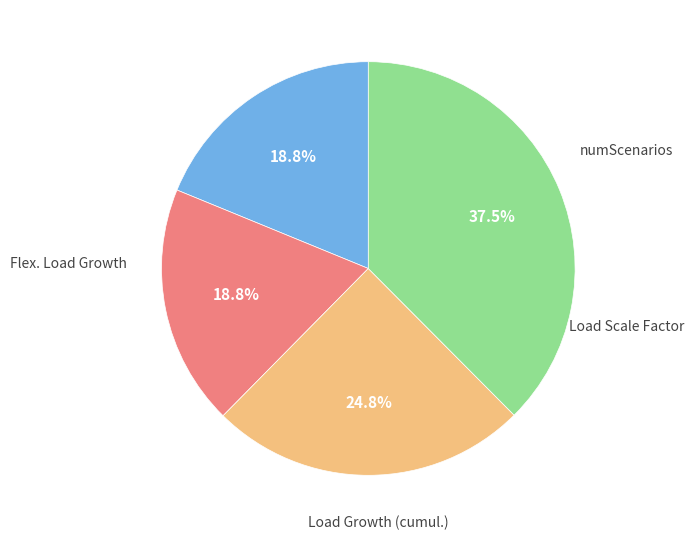

Is there any slice that represents more than half of the pie?

No